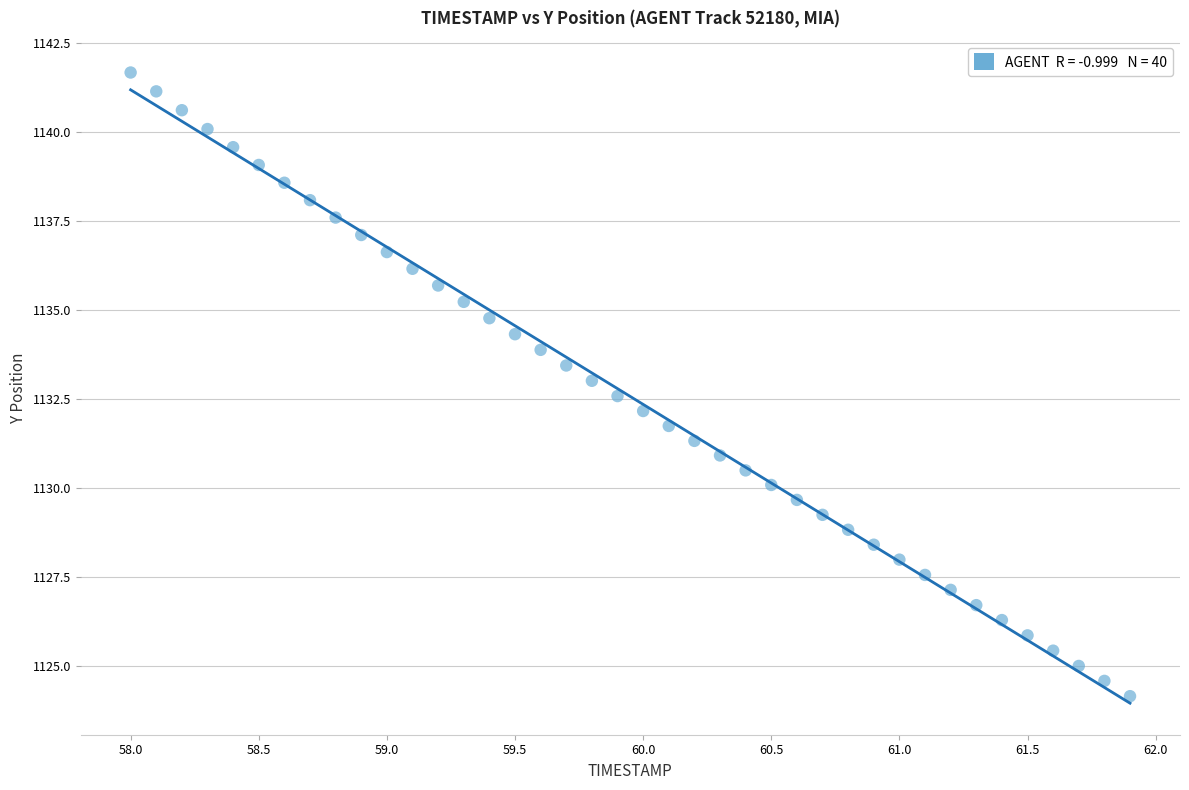

What is the range of X values (max minus min)?

3.9